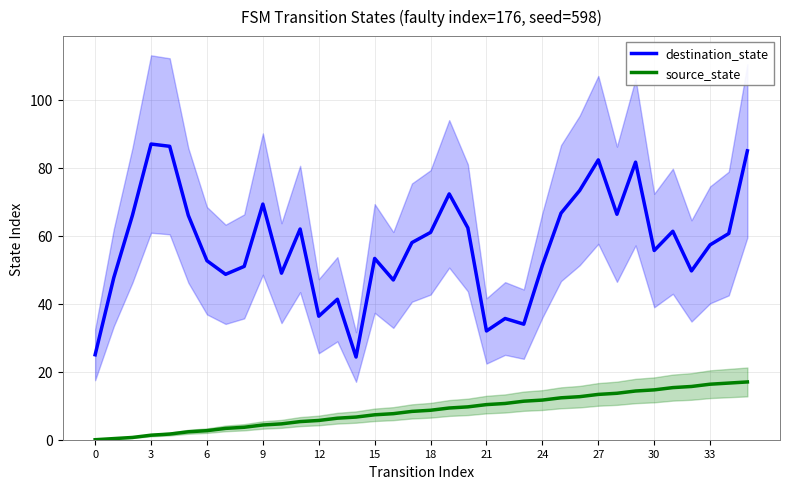

True or false: source_state and destination_state intersect in this chart.

False